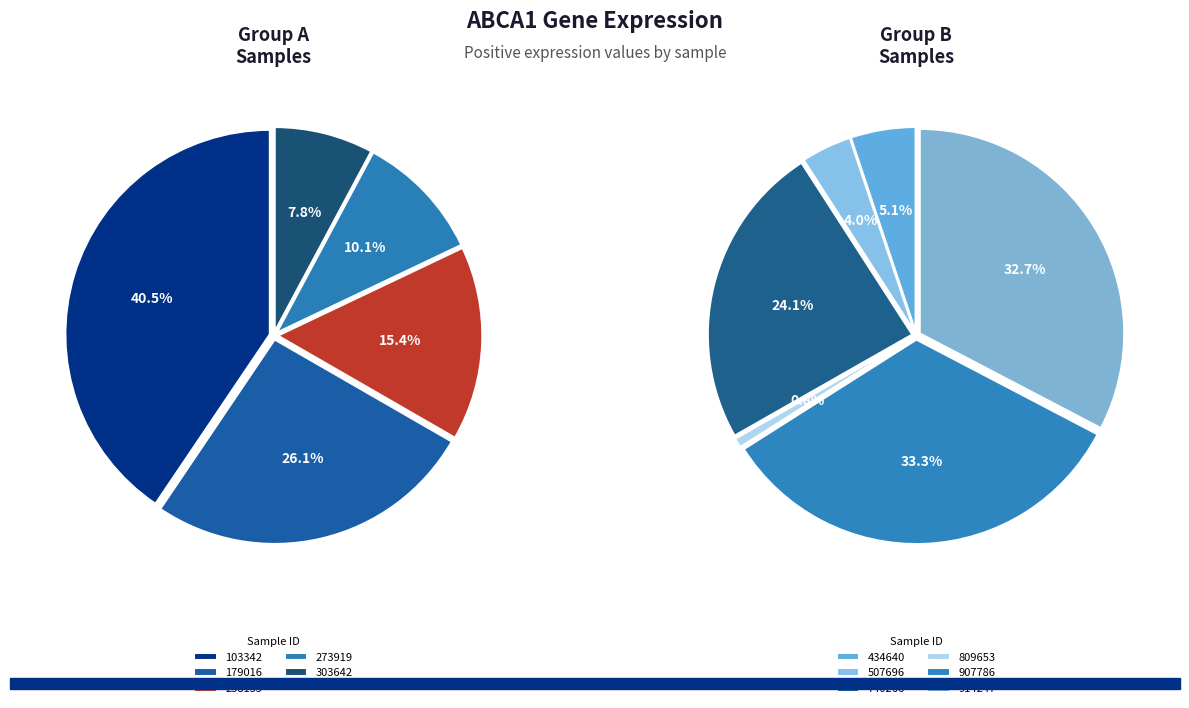

How many slices are in this pie chart?

11